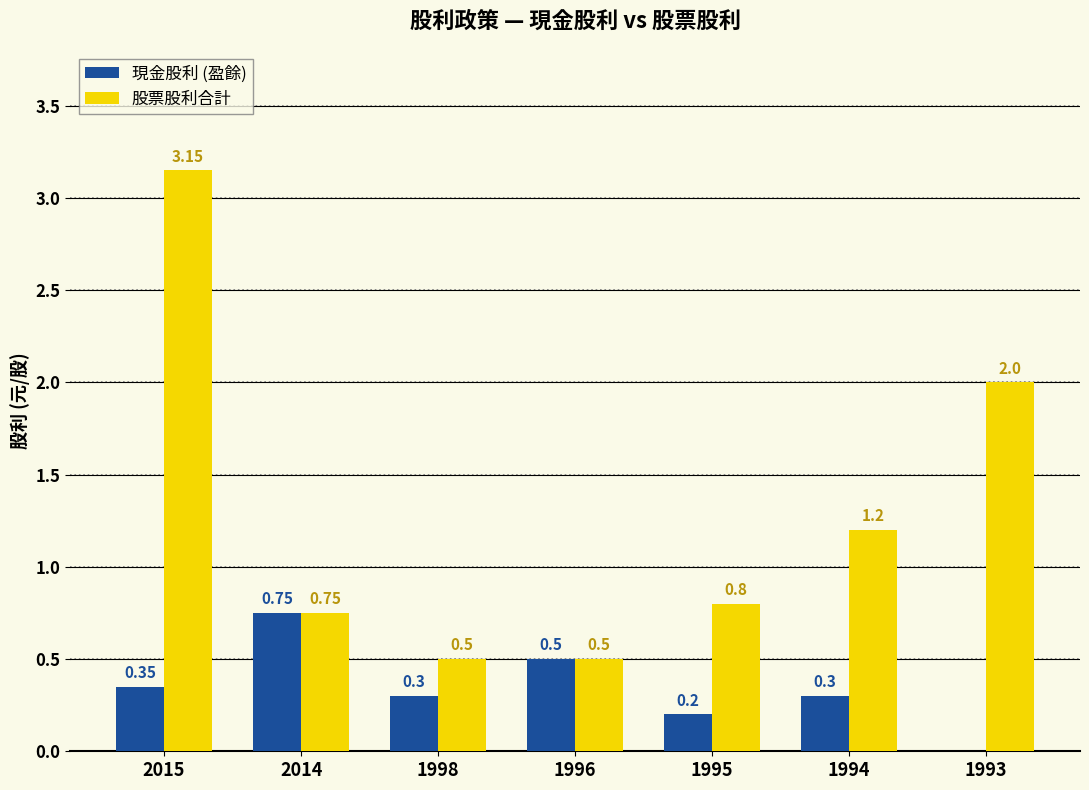

What is the sum of all 股票股利合計 values?

8.9